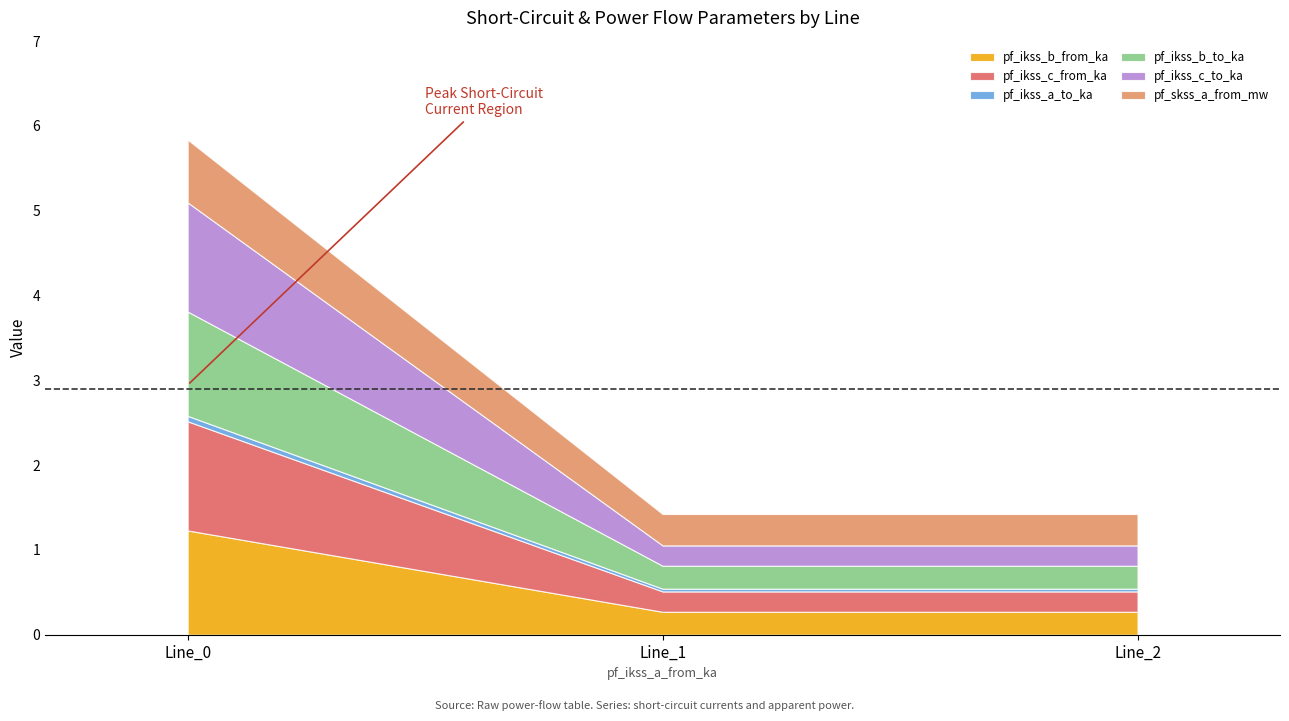

What is the difference between the highest and lowest values at Line_2?

0.3